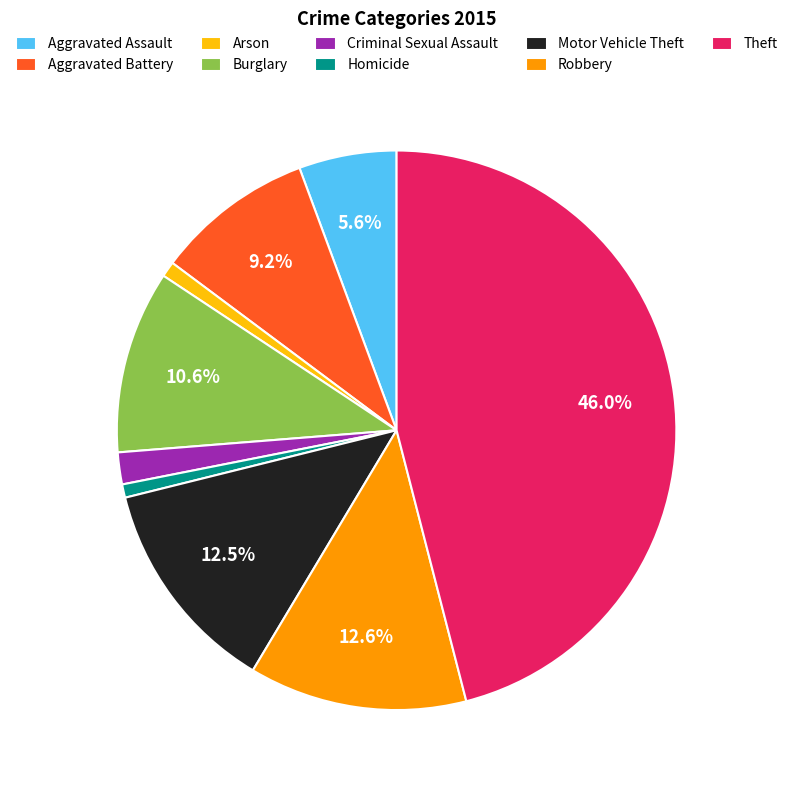

Is it true that Burglary is 11% of the pie?

True